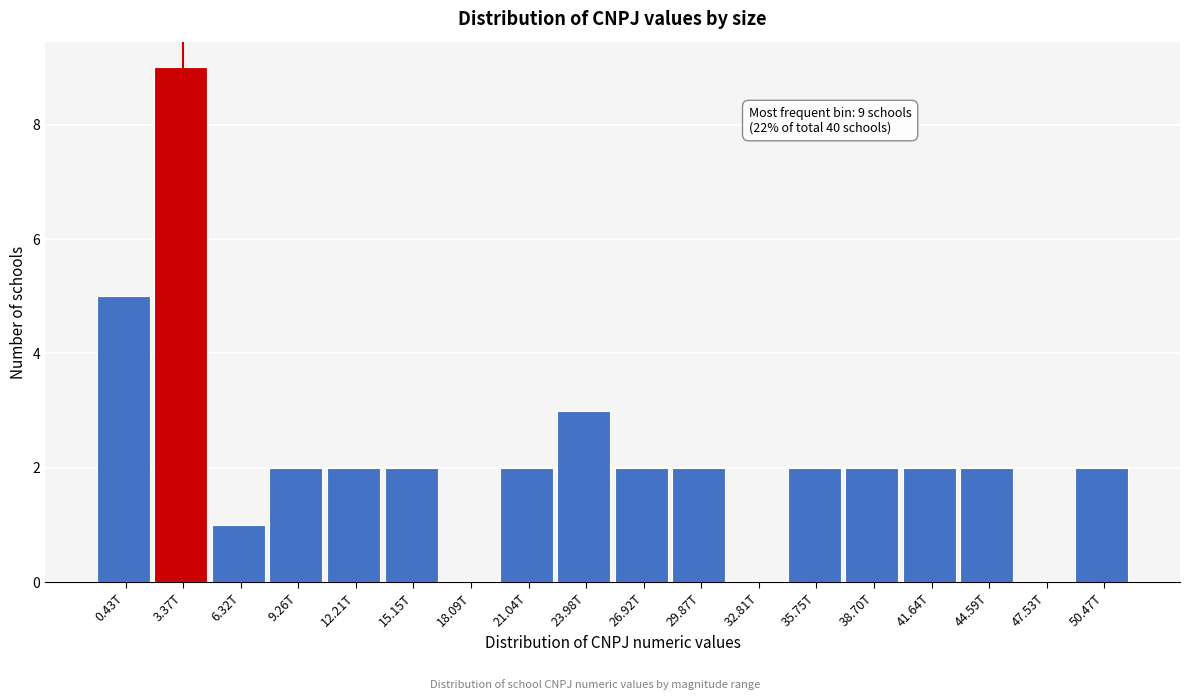

Reading left to right, what are all the values shown in this chart?

0.43T=5	3.37T=9	6.32T=1	9.26T=2	12.21T=2	15.15T=2	18.09T=0	21.04T=2	23.98T=3	26.92T=2	29.87T=2	32.81T=0	35.75T=2	38.70T=2	41.64T=2	44.59T=2	47.53T=0	50.47T=2